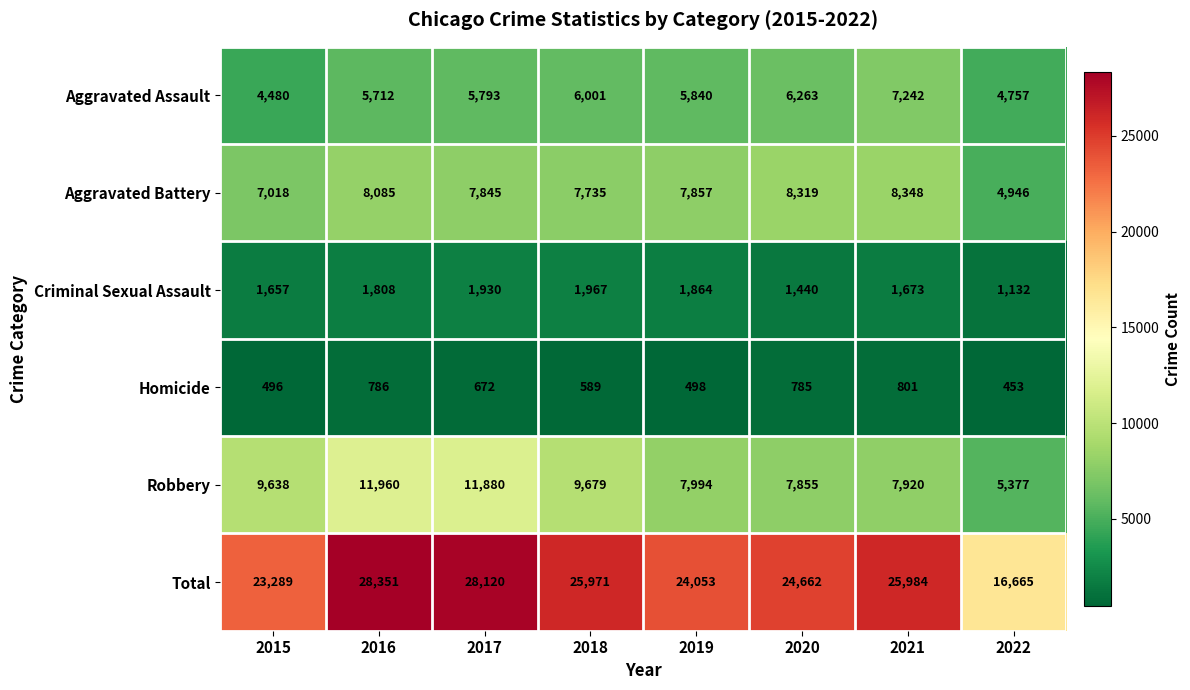

At 2015, list the series in order from smallest to largest.

Homicide, Criminal Sexual Assault, Aggravated Assault, Aggravated Battery, Robbery, Total